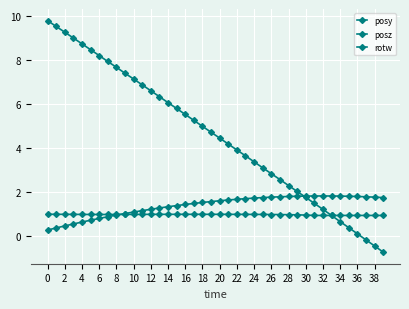

How many data points in posz are above 4?

22